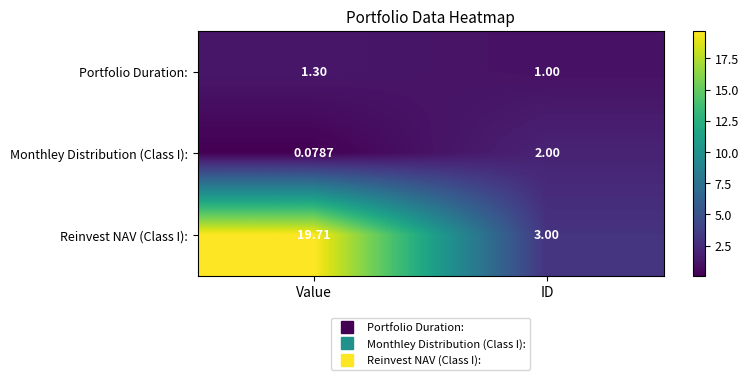

Which series changed the most between Value and ID?

Reinvest NAV (Class I):